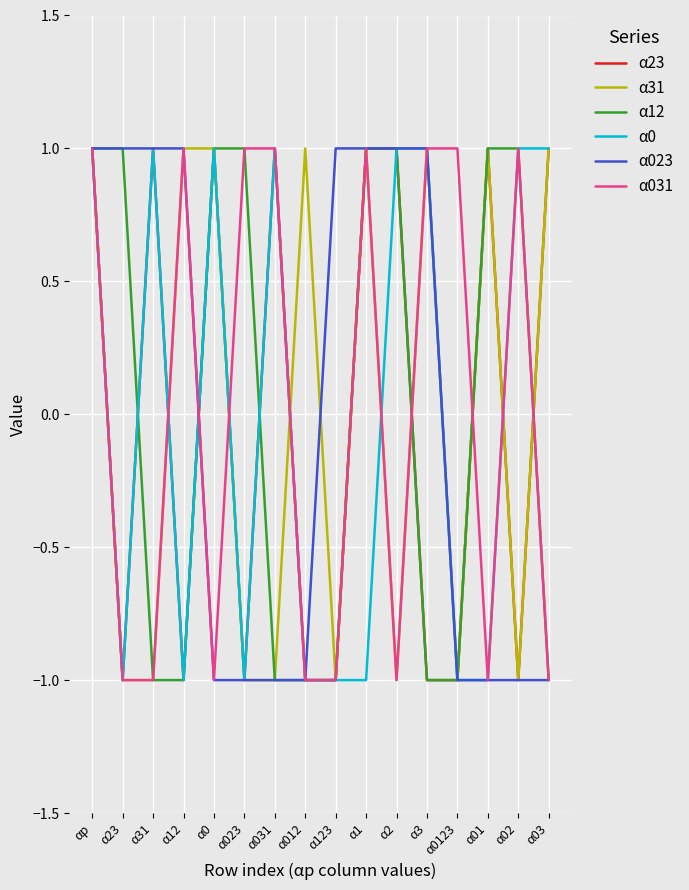

The α23 series shows -2 at α0123. True or false?

False